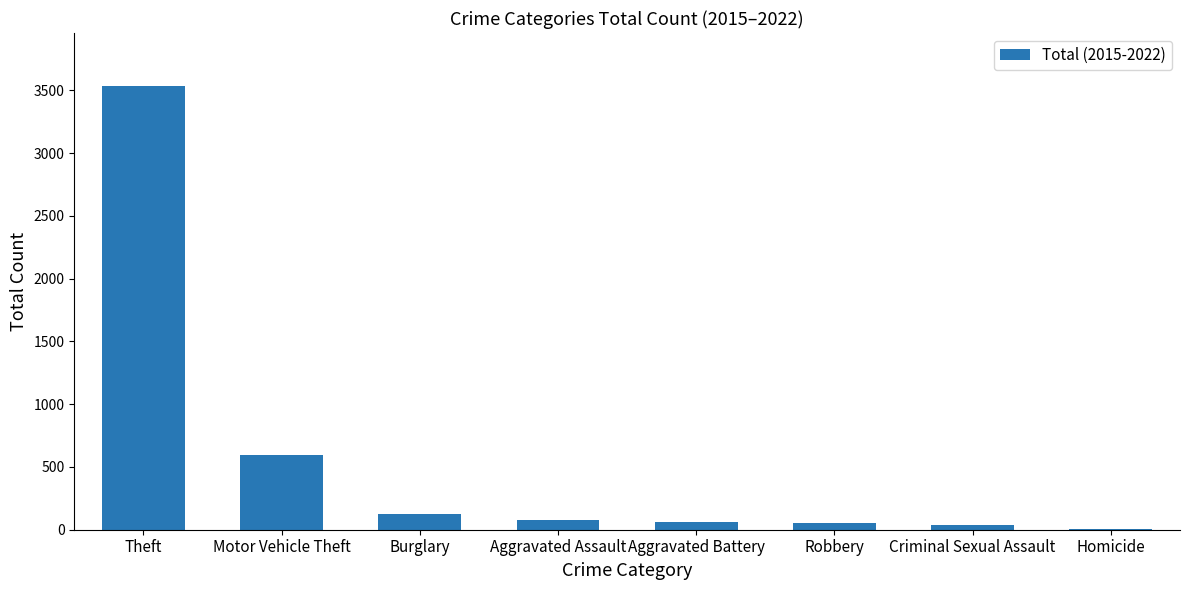

Approximately how many times larger is the value at Aggravated Assault compared to Robbery?

1.4